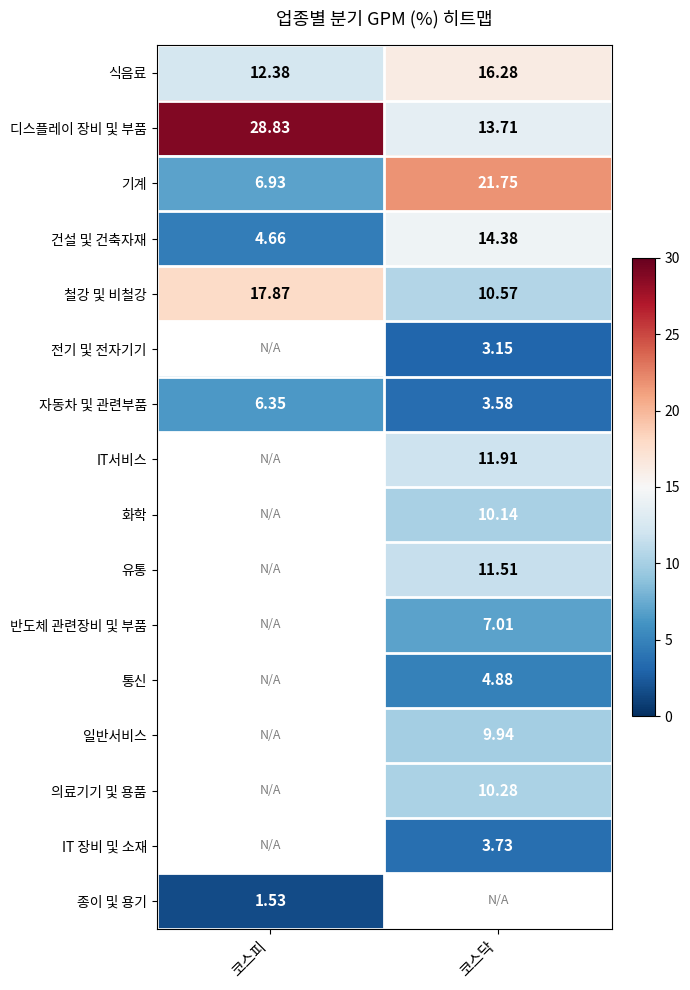

At which label does 기계 reach its minimum?

코스피